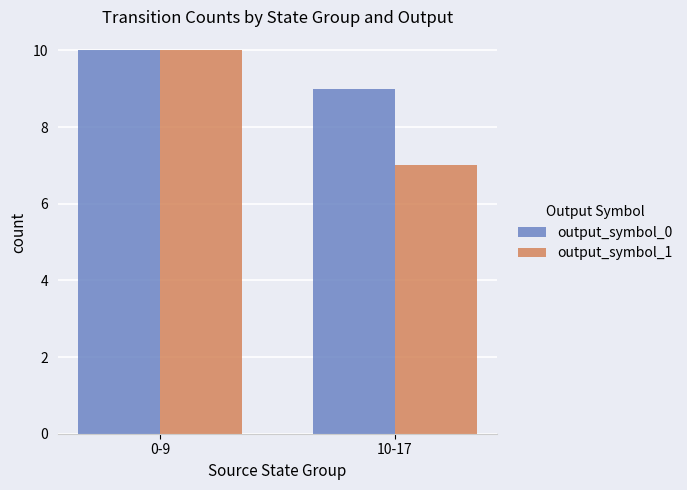

Reading left to right, transcribe all the data shown in this chart.

output_symbol_0: 10	9
output_symbol_1: 10	7